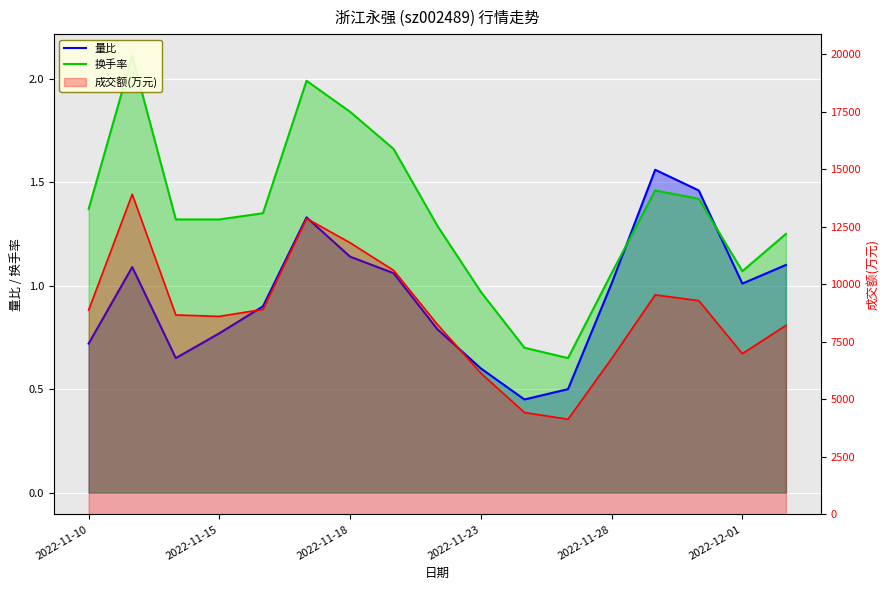

The 量比 series shows 1.0 at 15. True or false?

True